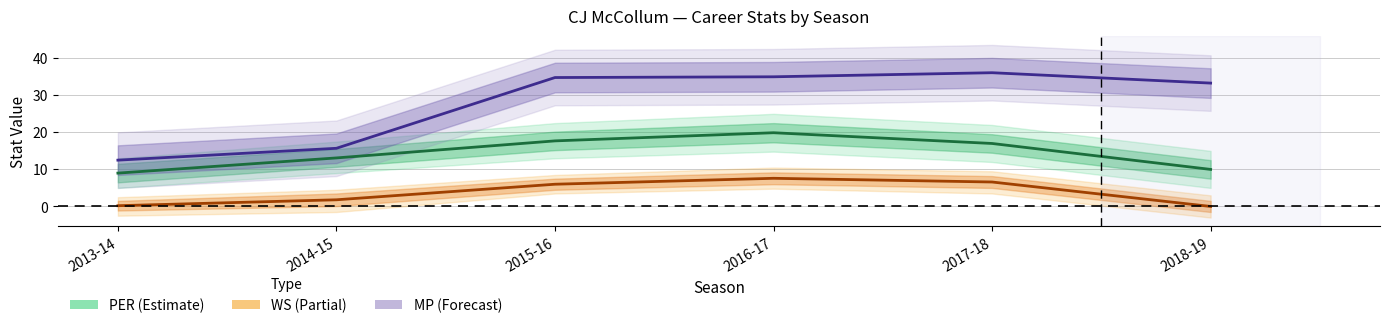

True or false: MP and WS cross at least once.

False